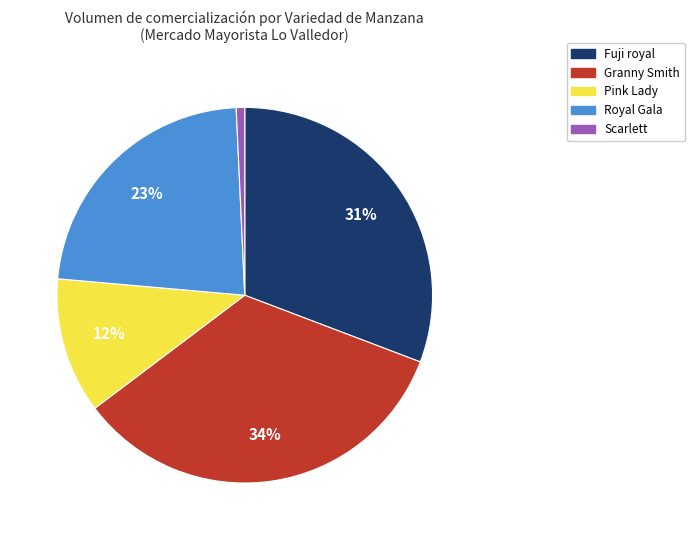

To the nearest percent, what is the average slice percentage?

20%